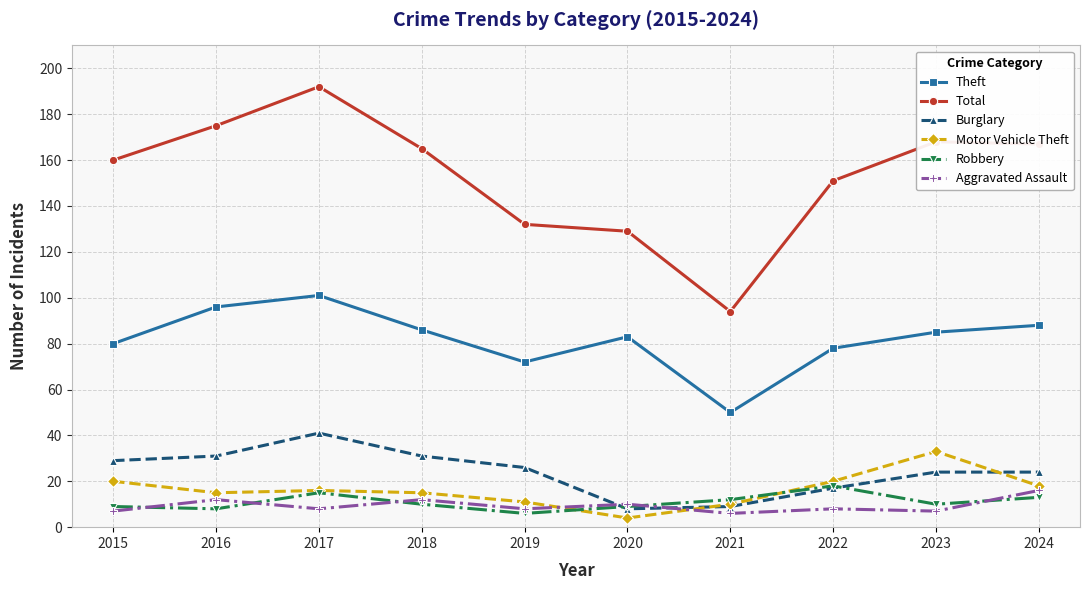

At which label does Robbery reach its peak?

2022